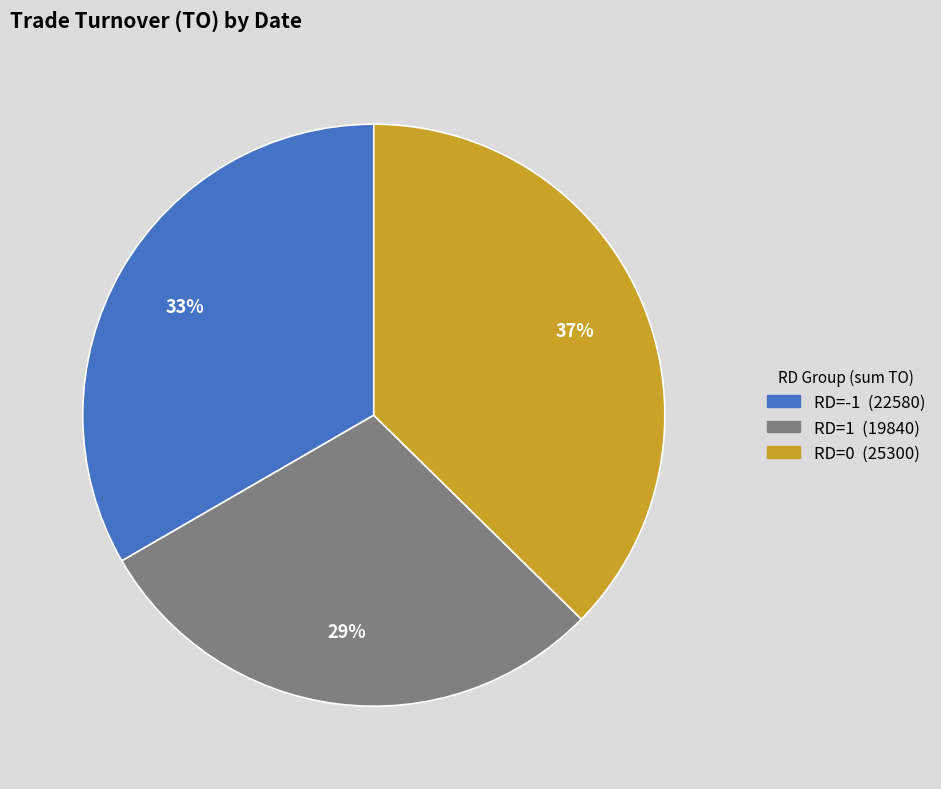

Is there a majority slice in this chart?

No